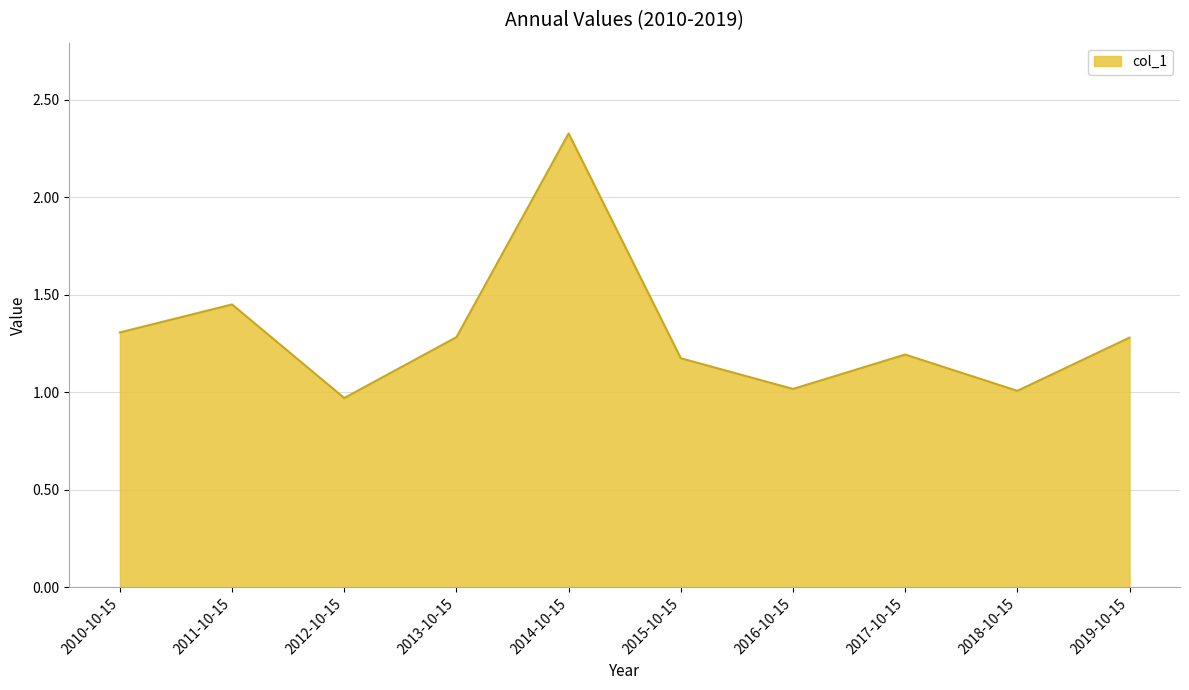

What is the change in value from 2014-10-15 to 2018-10-15?

-1.3